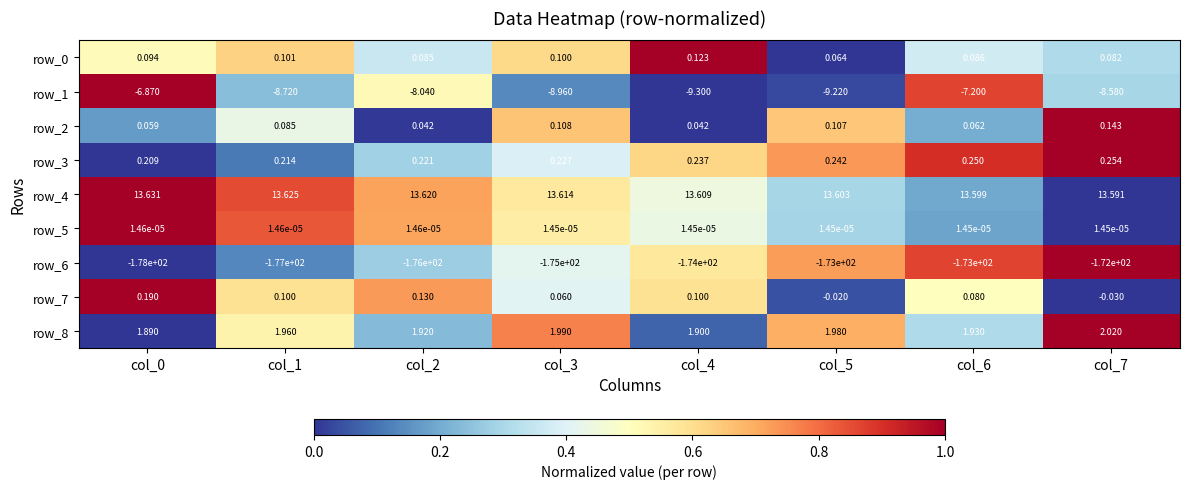

Where is row_7 nearest to the value 0?

col_5